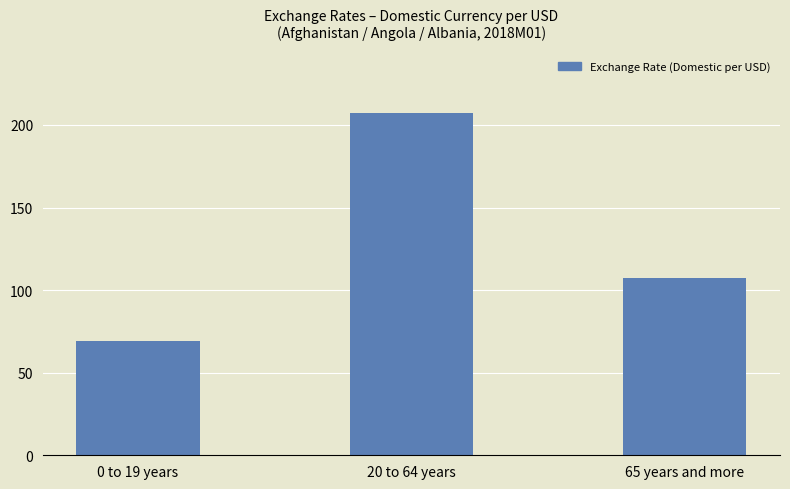

How many categories are shown in the chart?

3